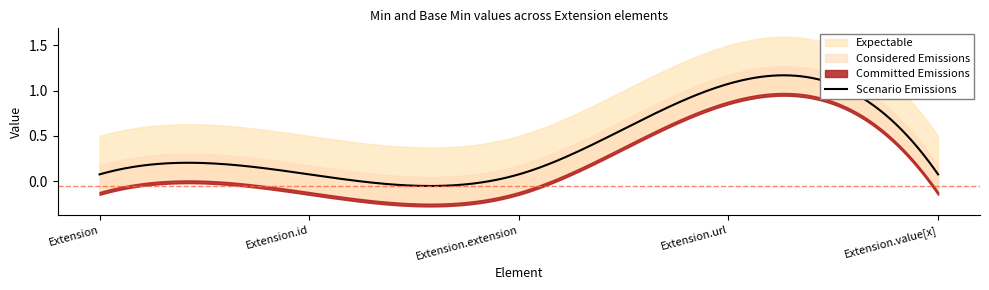

What is the difference between the maximum and second lowest values in the Committed Emissions series?

1